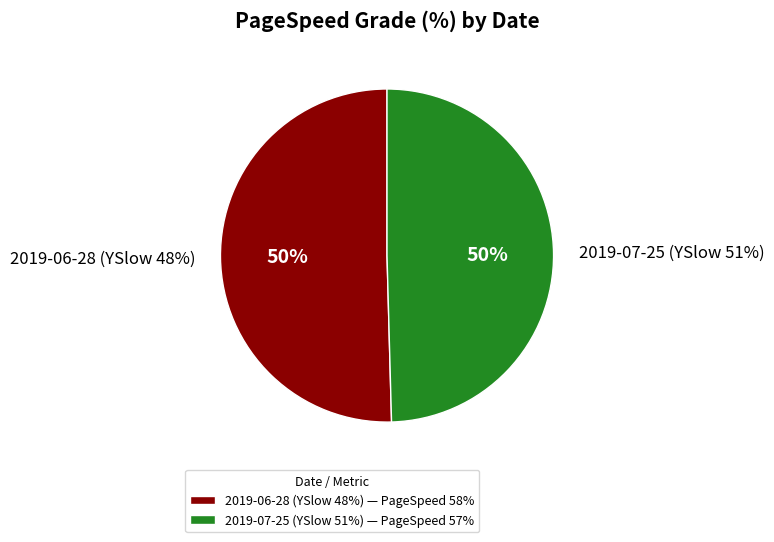

How many slices are in this pie chart?

2